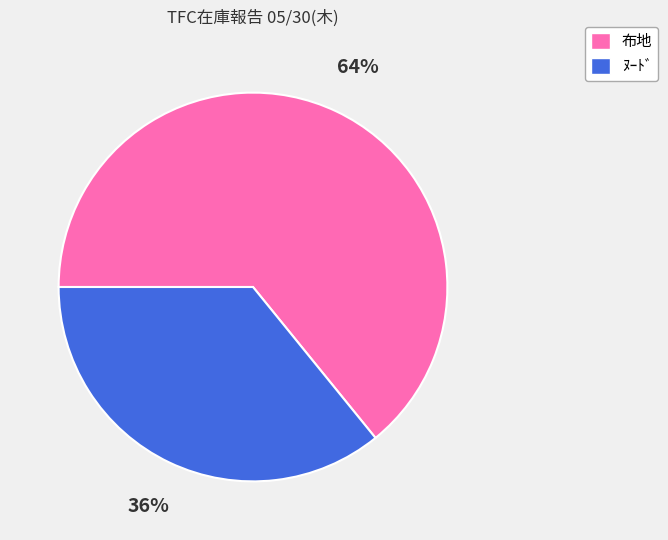

Does ﾇｰﾄﾞ account for over 50% of the chart?

No